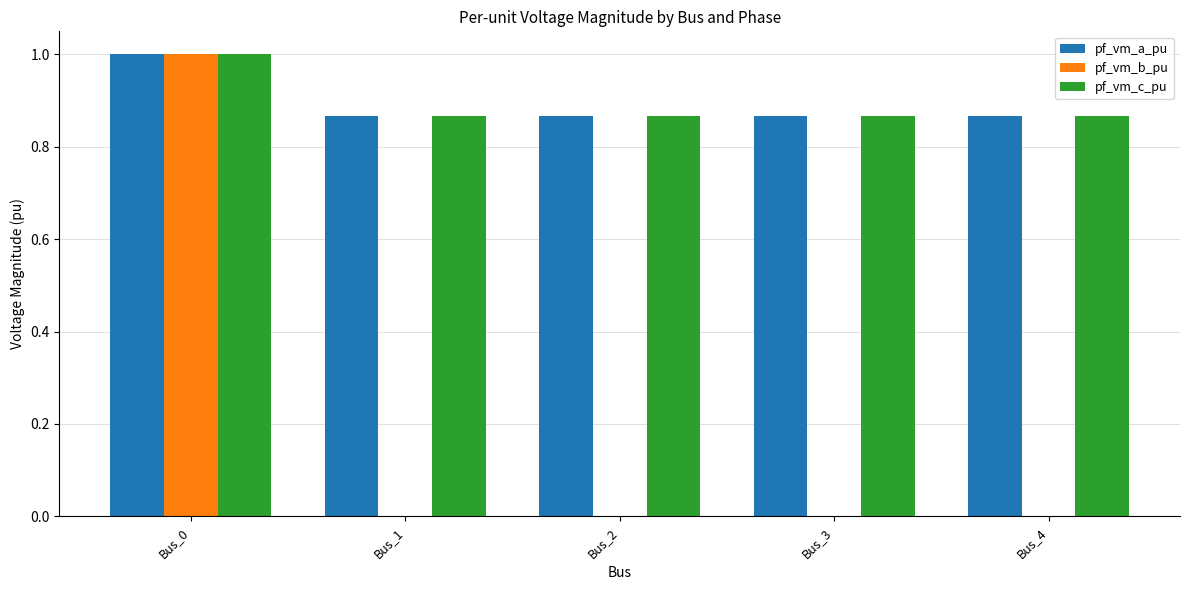

What is the sum of all pf_vm_b_pu values?

1.0